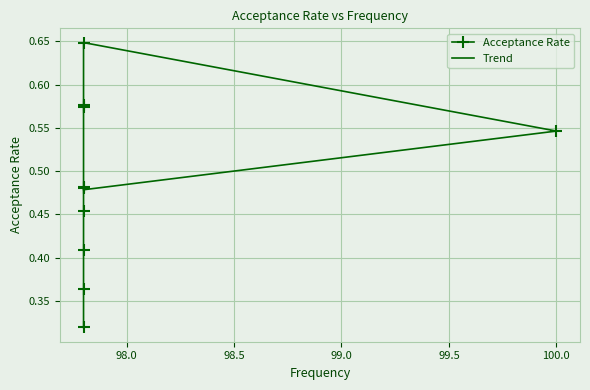

What is the change in value from 97.8 to 97.8?

-0.3